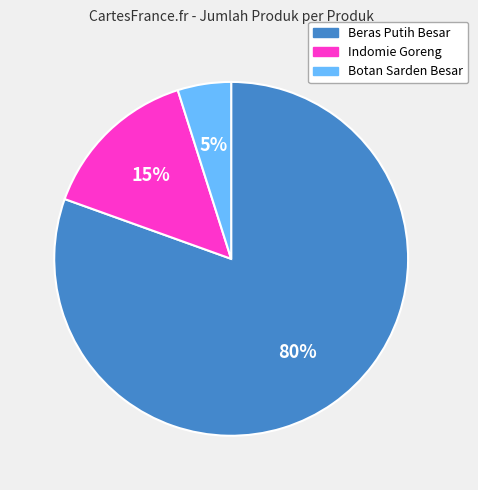

Is there a majority slice in this chart?

Yes